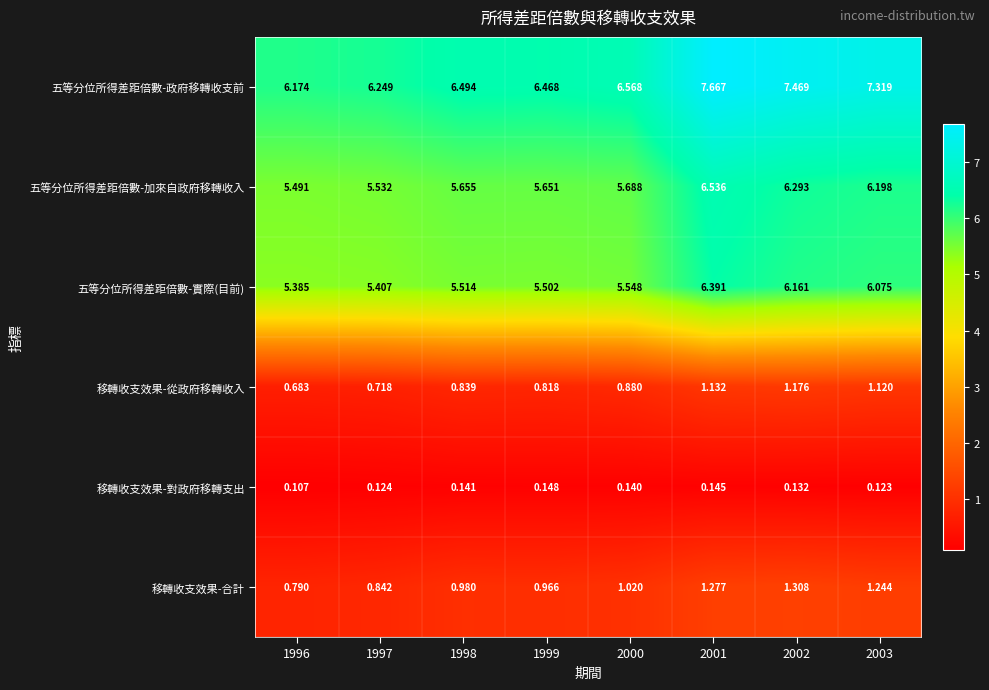

Which label corresponds to the largest value in the chart?

2001